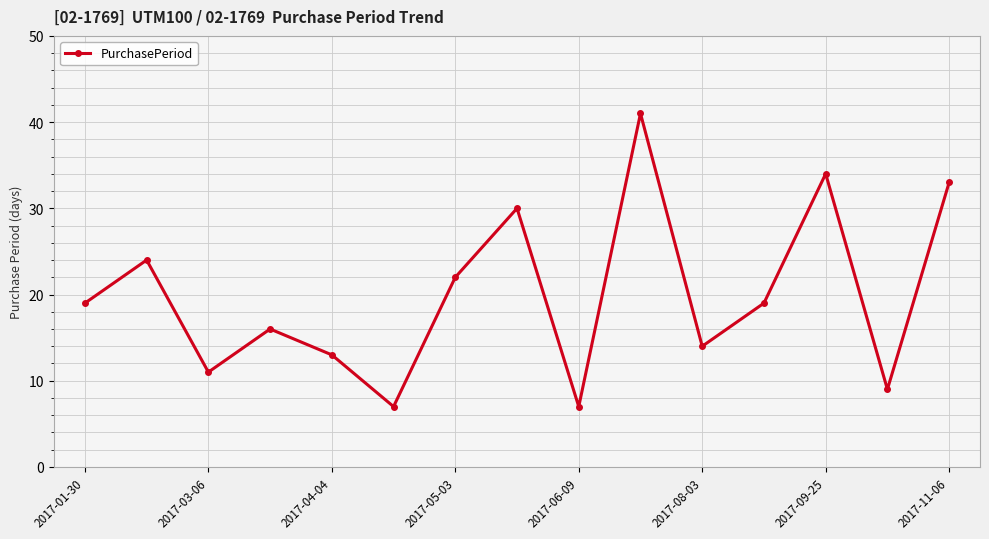

What is the value of the 6th point from the left?

7